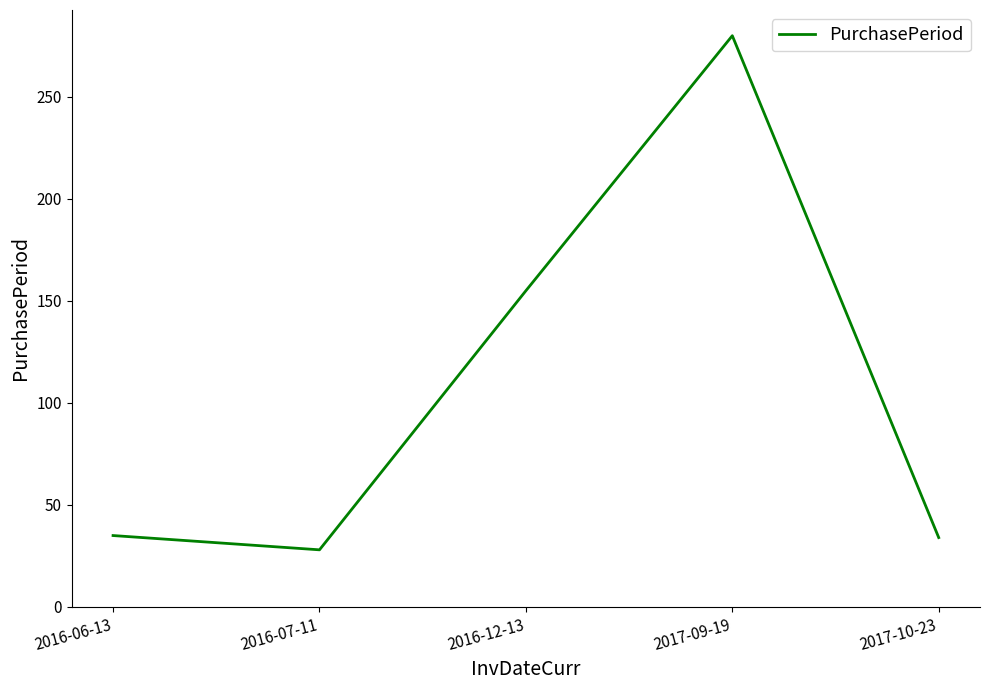

How many interior local valleys (lower than both neighbors) does the data have?

1